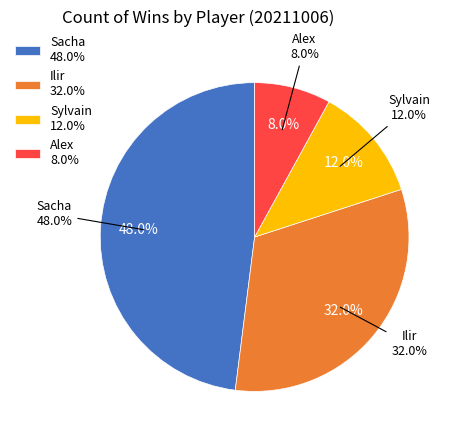

Does any single category account for the majority?

No